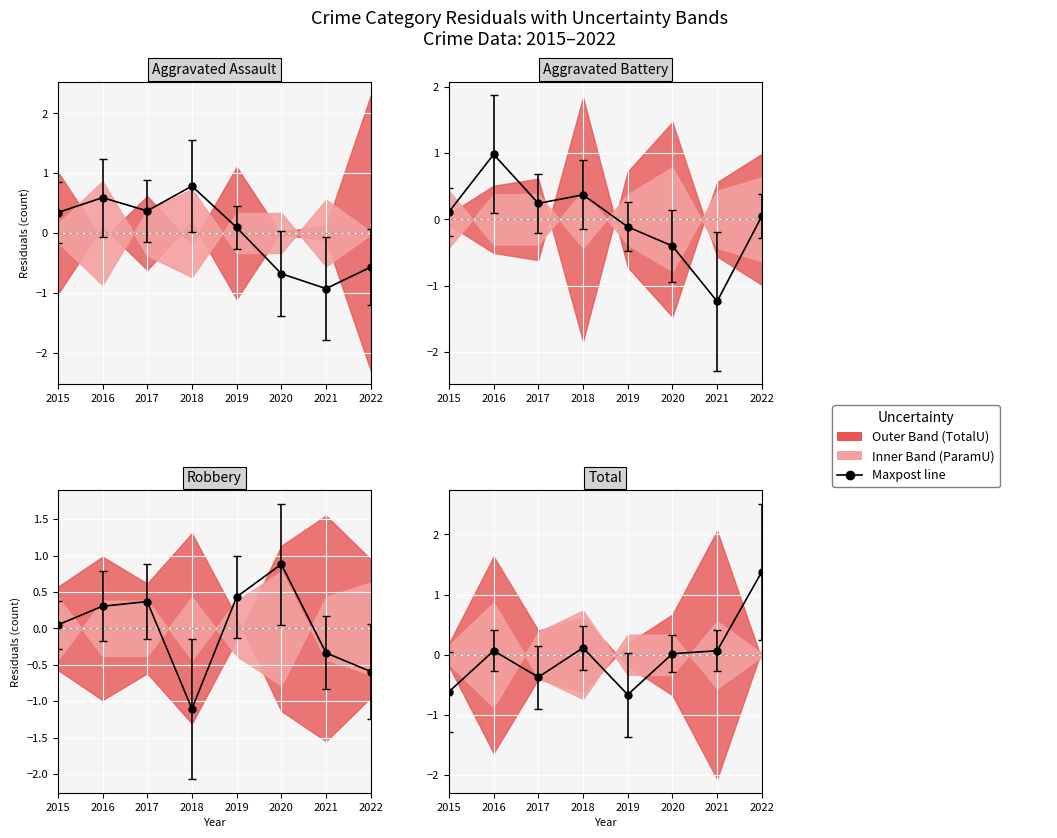

How many times do Aggravated Assault and Aggravated Battery cross each other?

3